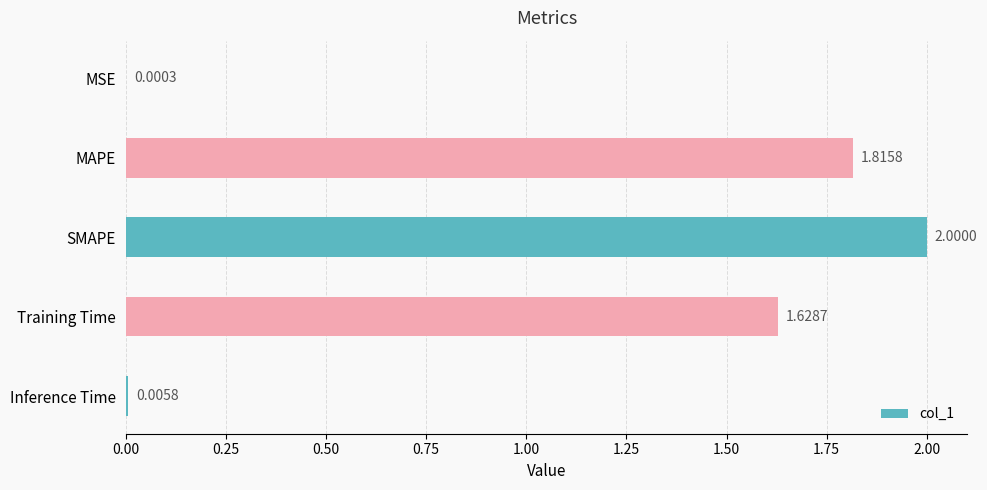

Which category has the highest value across all series?

SMAPE